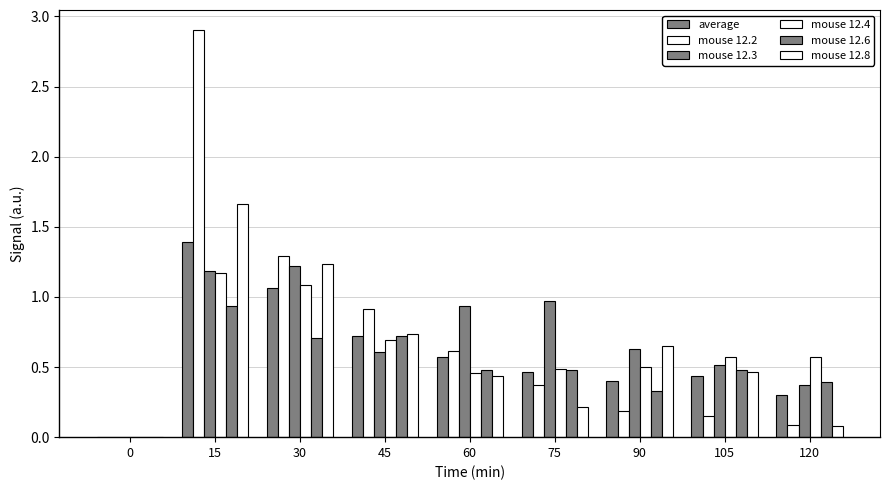

At how many categories does at least one series exceed 0?

8